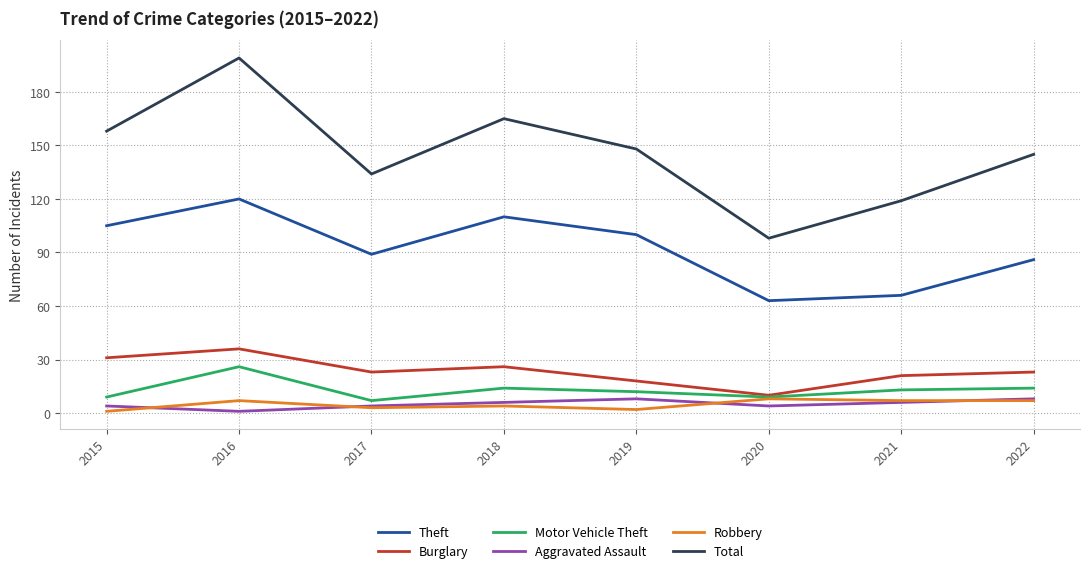

Is this an area chart (filled region under the line)?

No